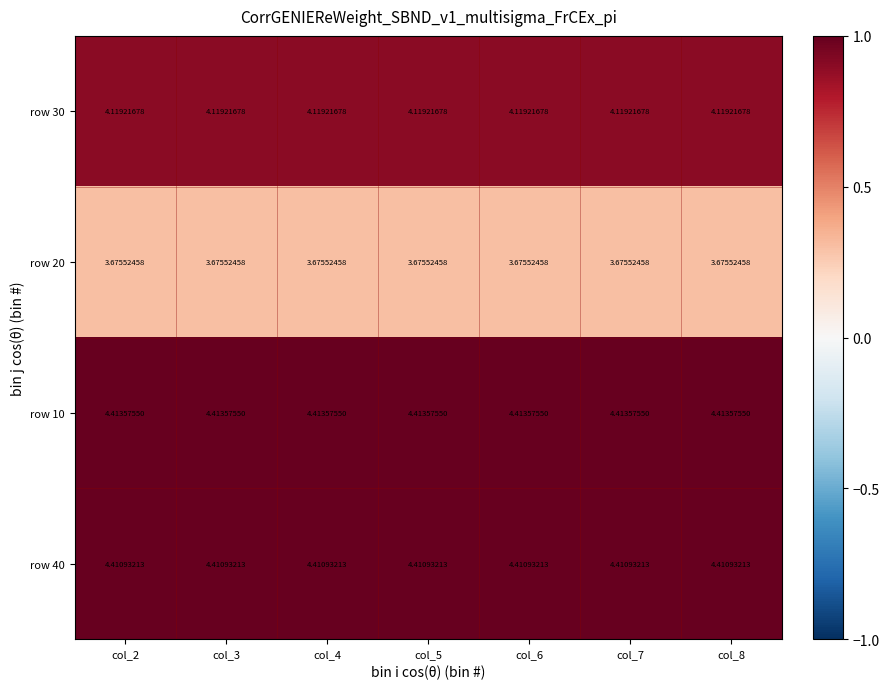

What is the difference between the highest and lowest values at col_6?

0.7